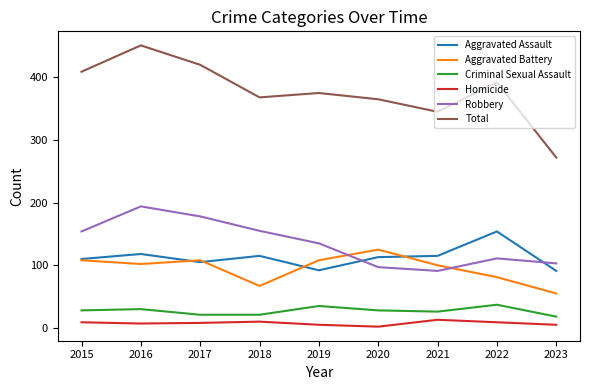

How many lines are shown in the chart?

6